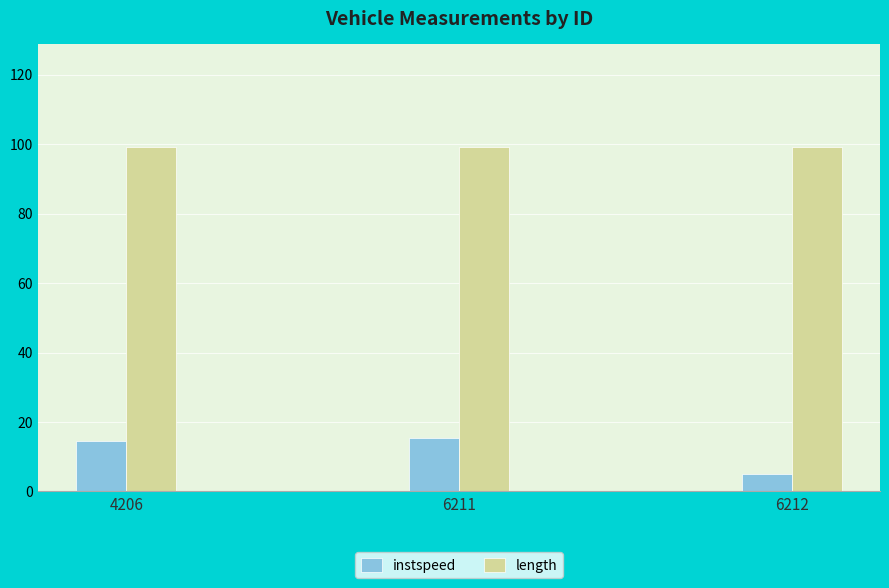

List the series in order of their peak value, highest first.

length, instspeed